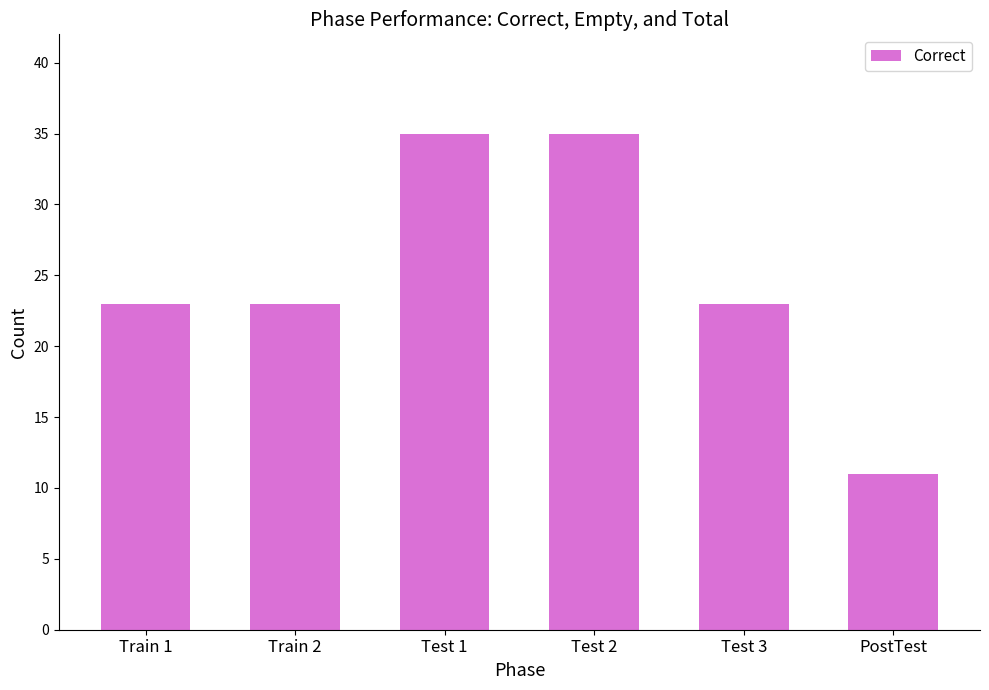

The chart shows a value of 11 at PostTest. True or false?

True